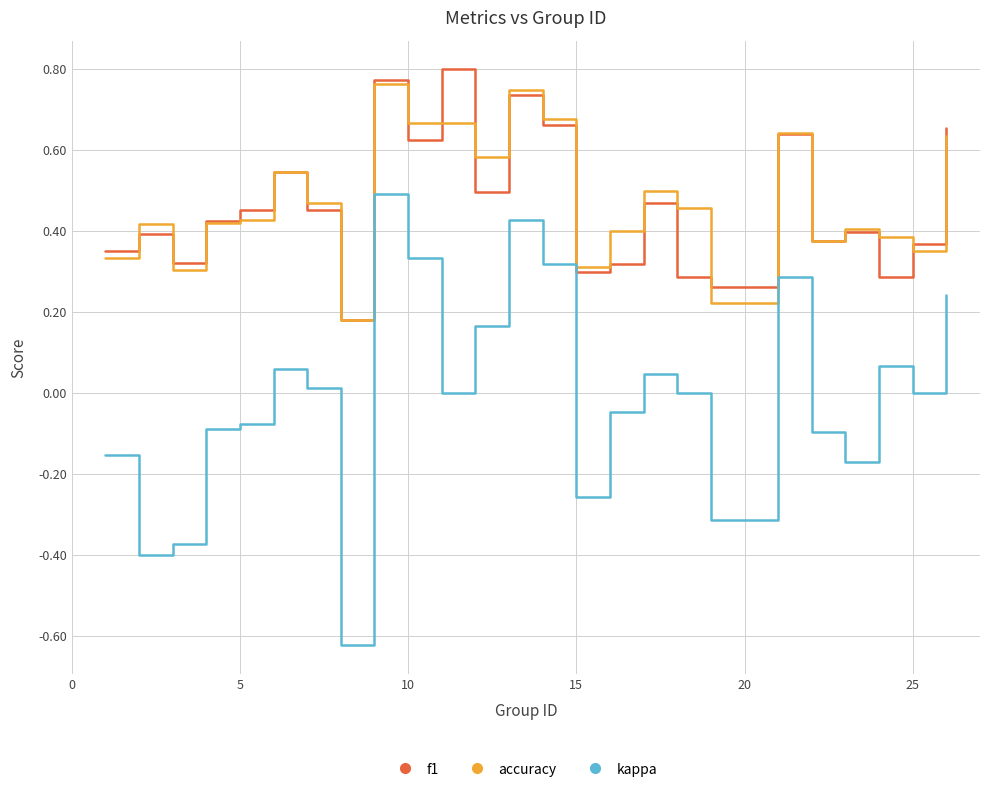

True or false: kappa and f1 intersect in this chart.

False